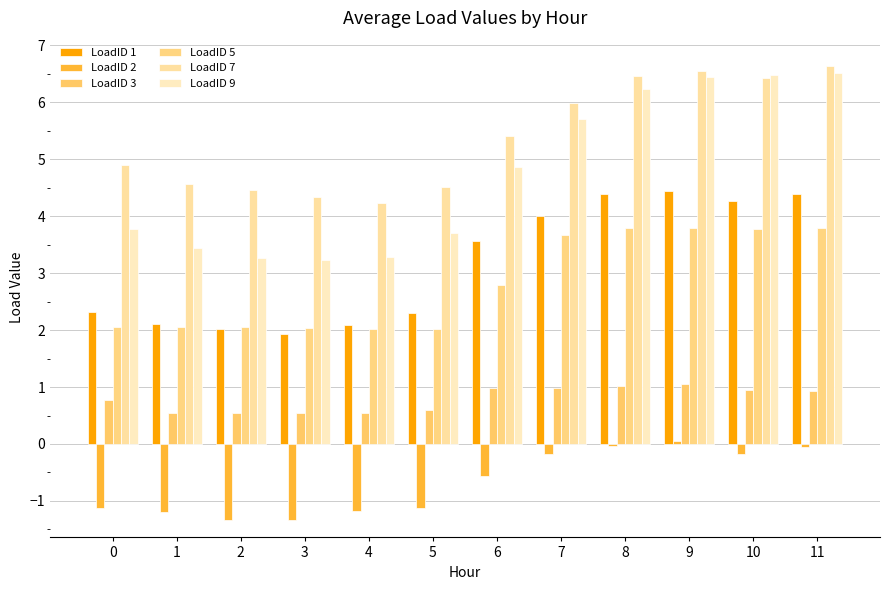

Between 1 and 9, which series saw the biggest shift?

LoadID 9